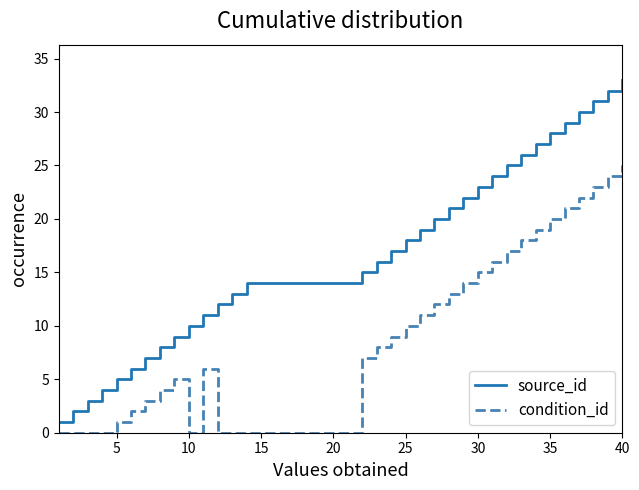

What is the maximum value for source_id?

33